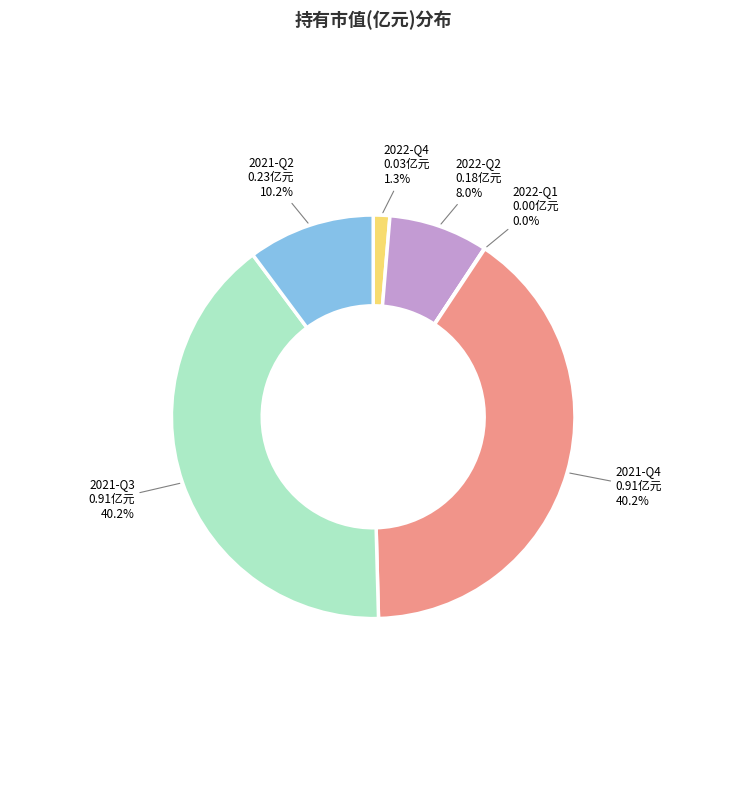

Is there a majority slice in this chart?

No